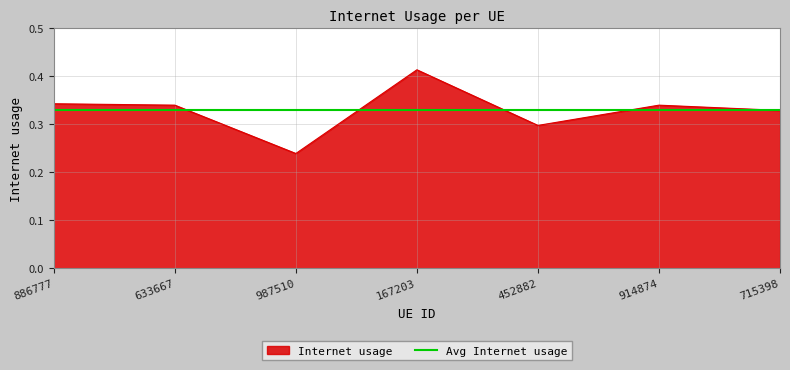

At which category does the data reach its first local peak?

167203